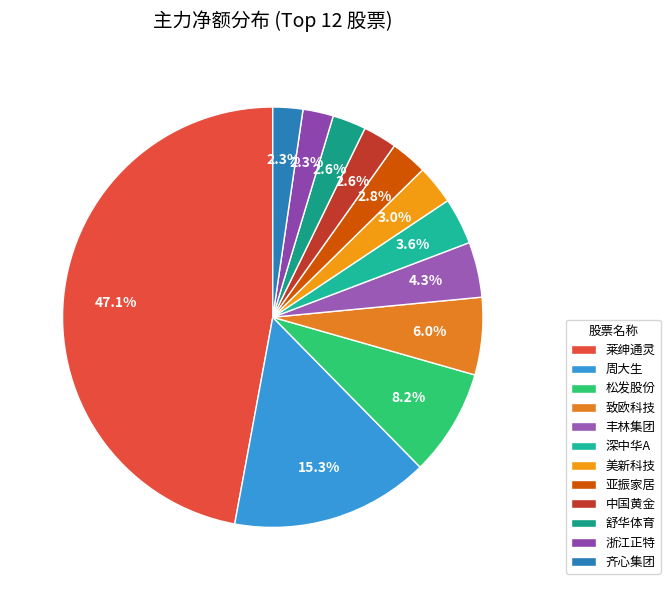

How many slices are in this pie chart?

12